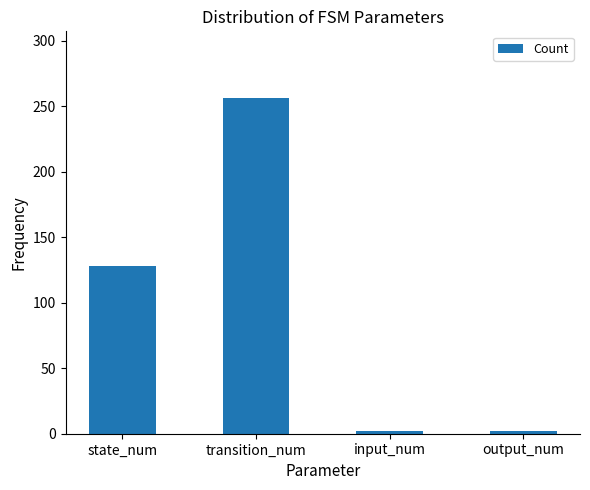

The chart shows a value of 2 at input_num. True or false?

True